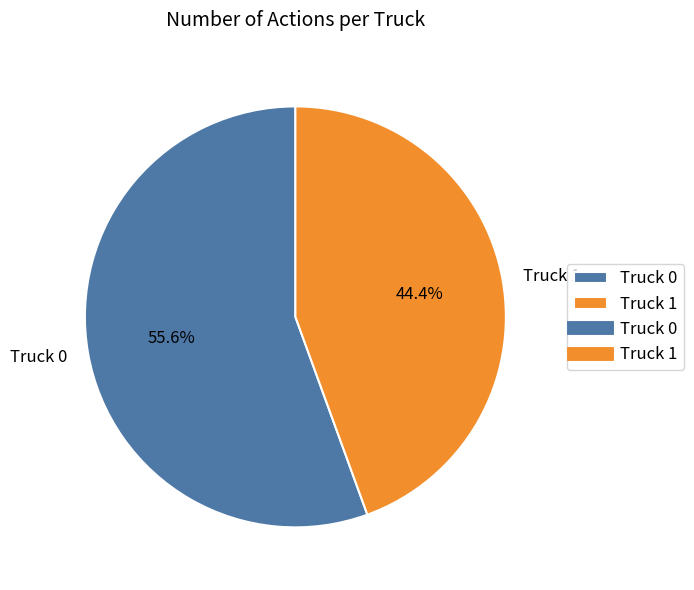

Which category has the smallest portion of the pie?

Truck 1